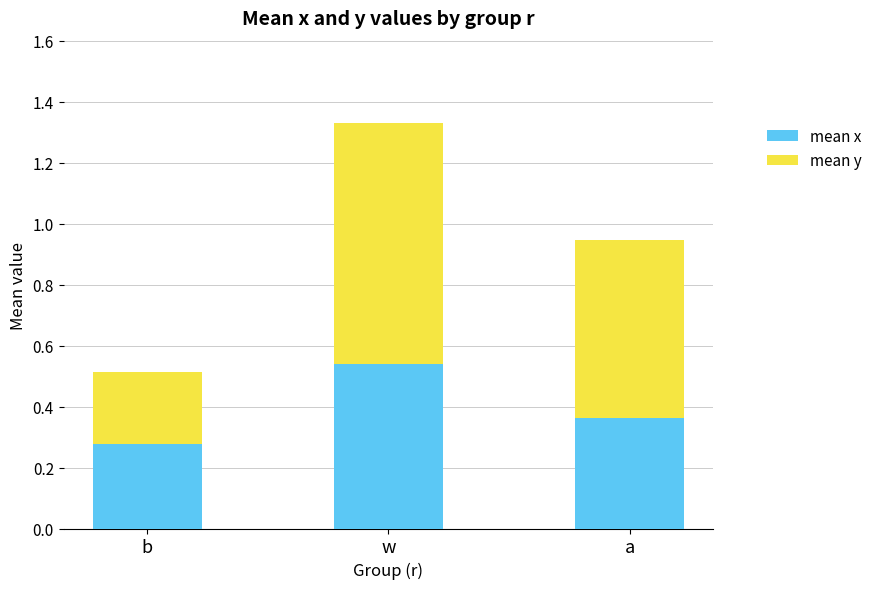

What are all the series names shown in the legend?

mean x, mean y